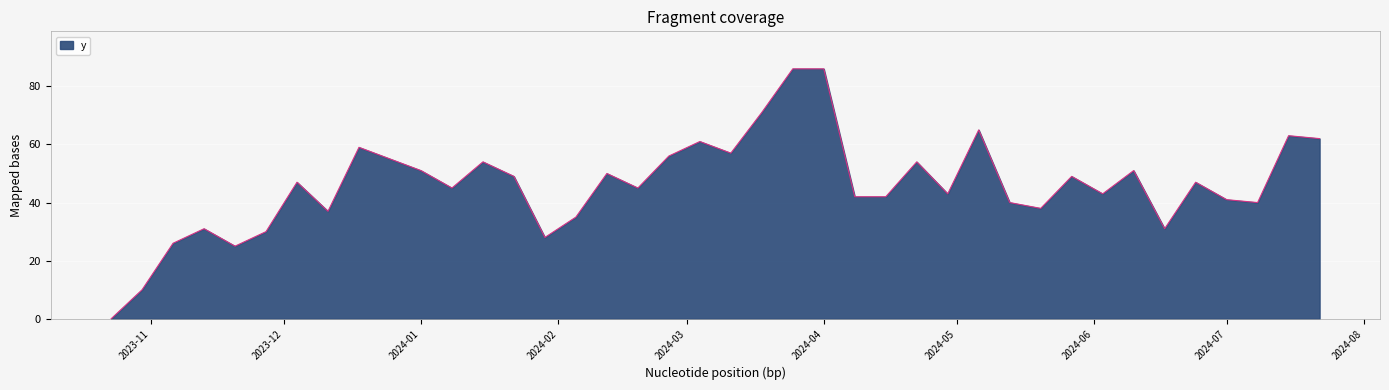

What is the maximum value shown in the chart?

86